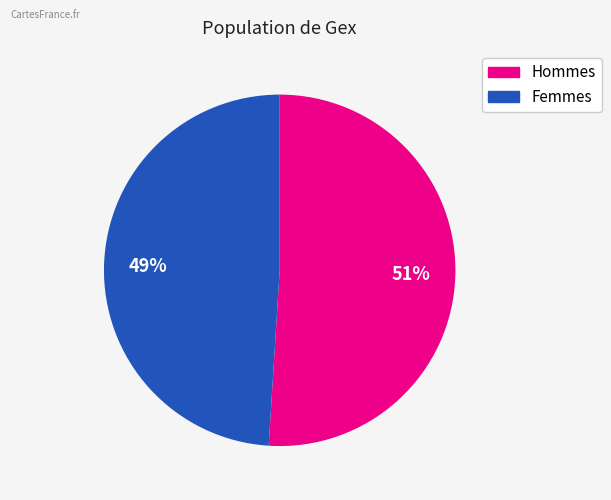

Does any single category account for the majority?

Yes